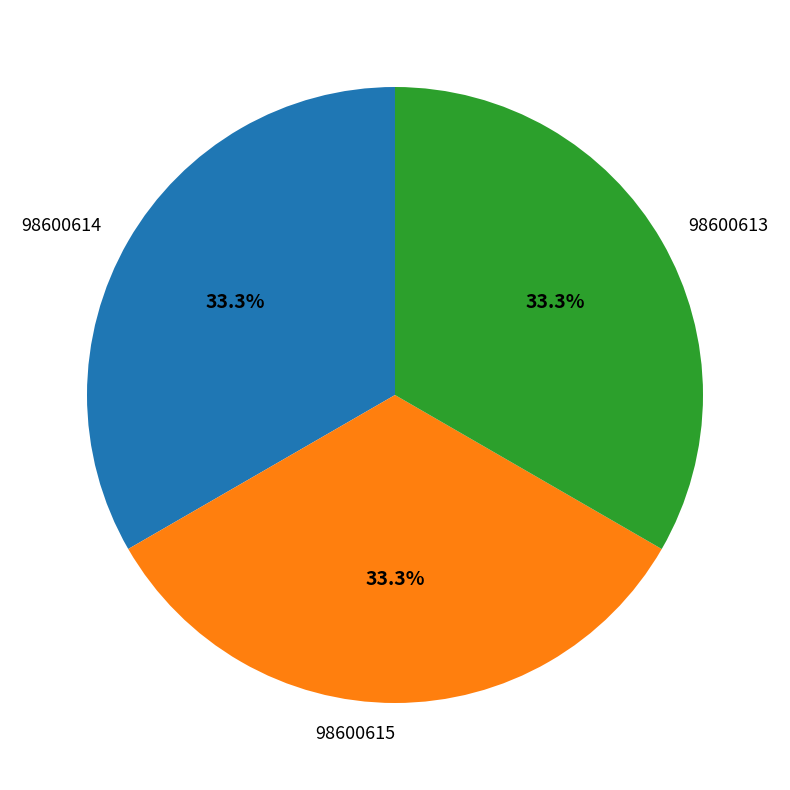

What is the ratio of the value at 98600613 to the value at 98600614?

1.0